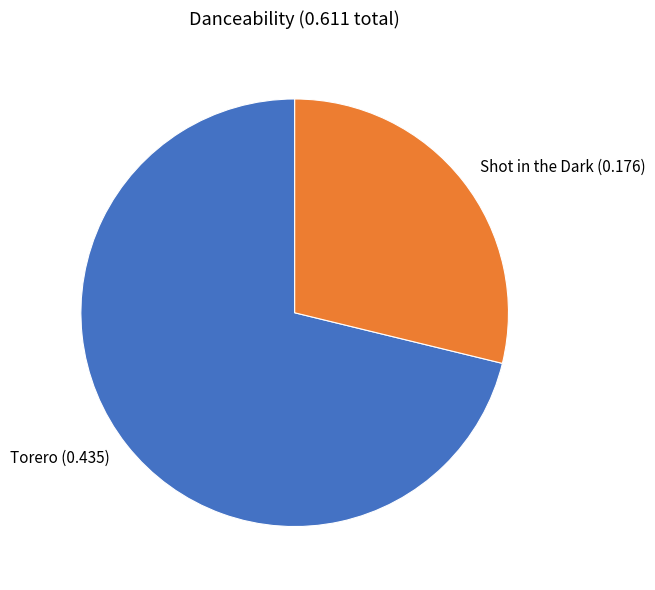

What is the largest slice in the pie chart?

Torero